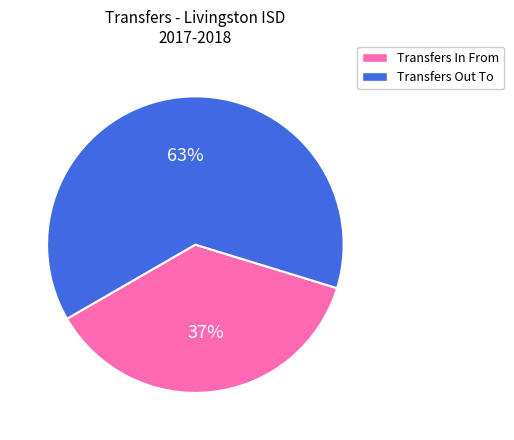

Which has a higher value, Transfers In From or Transfers Out To?

Transfers Out To